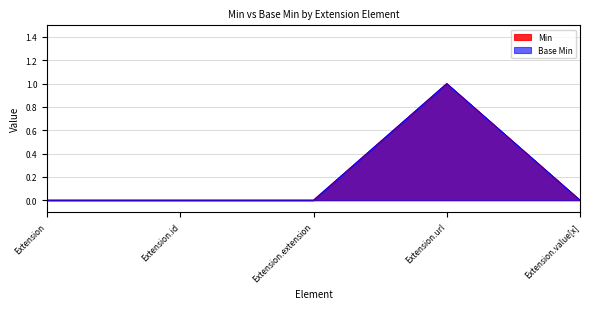

What is the highest value of the Min series?

1